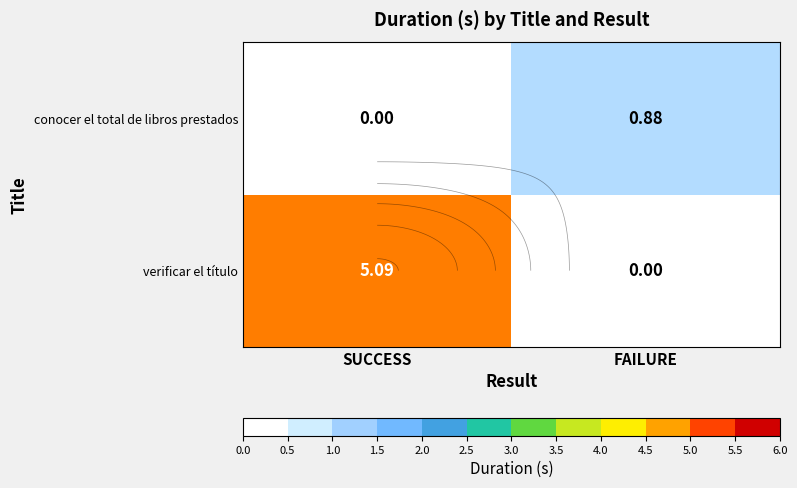

What is the difference between the maximum and minimum values in the conocer el total de libros prestados series?

0.9